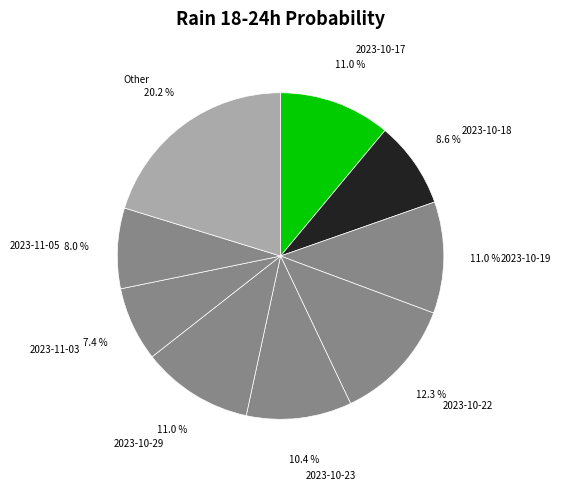

How many segments does this pie chart have?

9